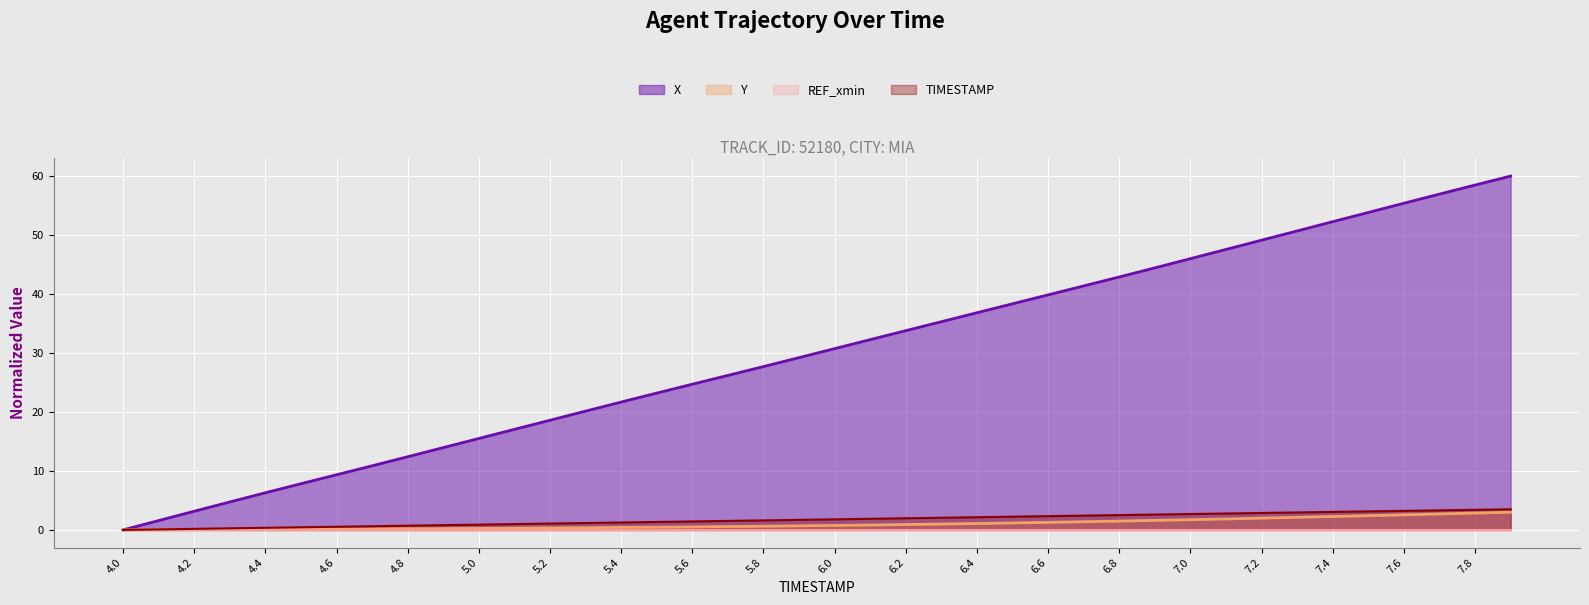

At which label does TIMESTAMP reach its minimum?

4.0